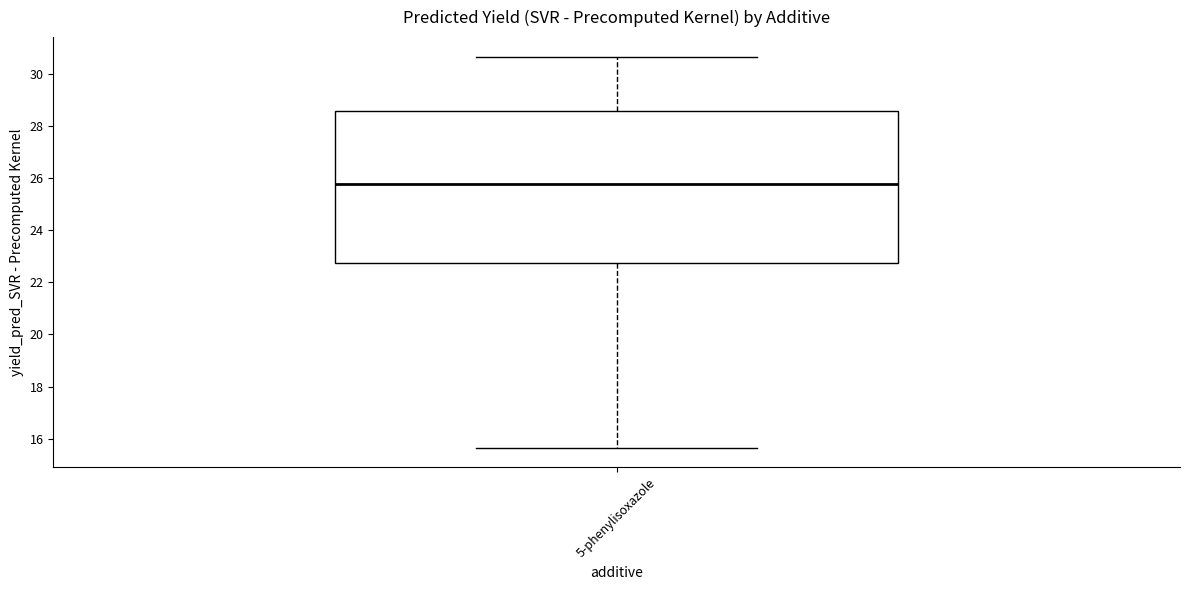

Transcribe this box plot: give where the median line is, the range the box spans, and where the two whiskers end, as read against the y-axis. The values are not printed on the chart, so give them approximately, as read against the axis.

median 25.8, box 22.8 to 28.6, whiskers 15.6 to 30.6